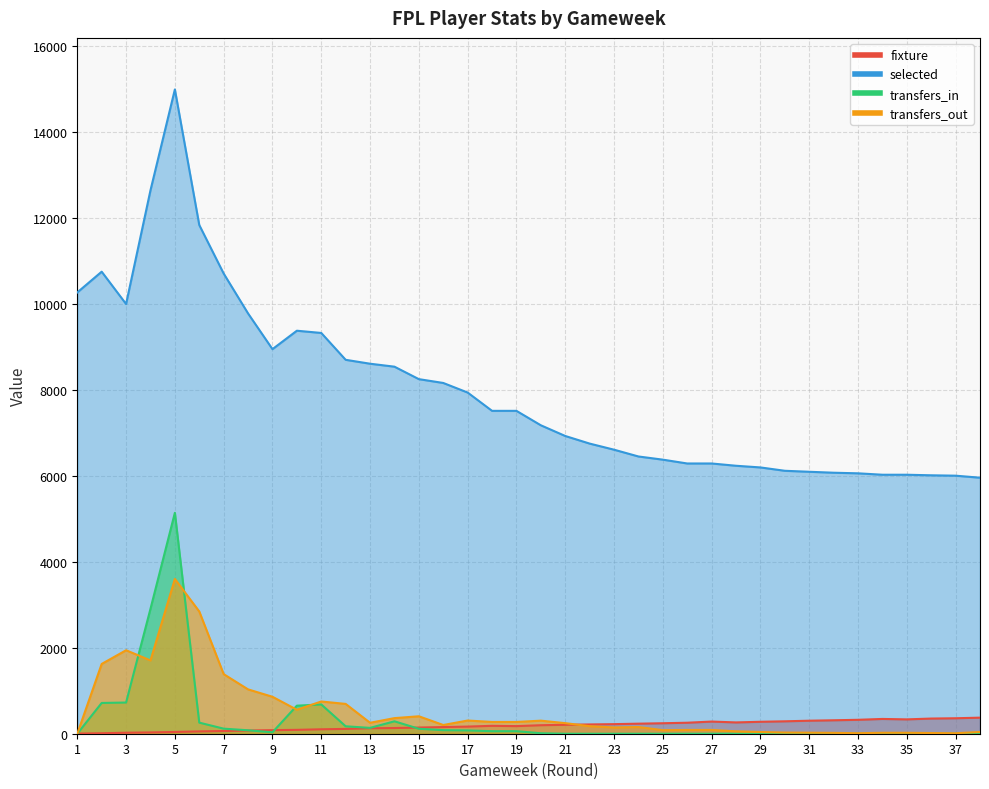

What is the spread (max minus min) of values at 34?

6028